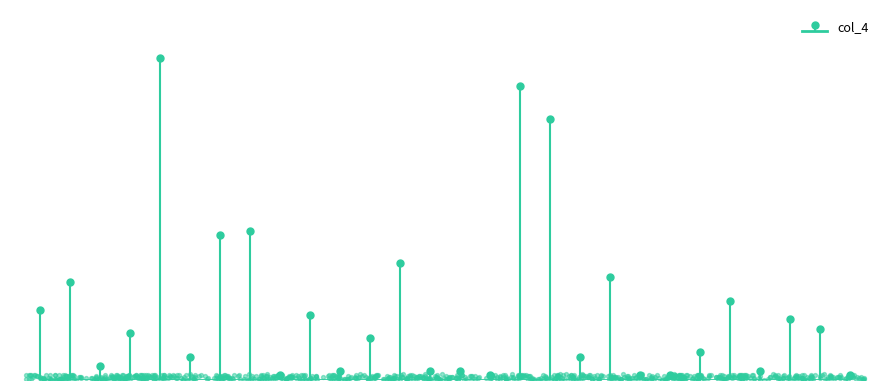

What is the ratio of the value at AMARETTO to the value at CELESTE?

15.0